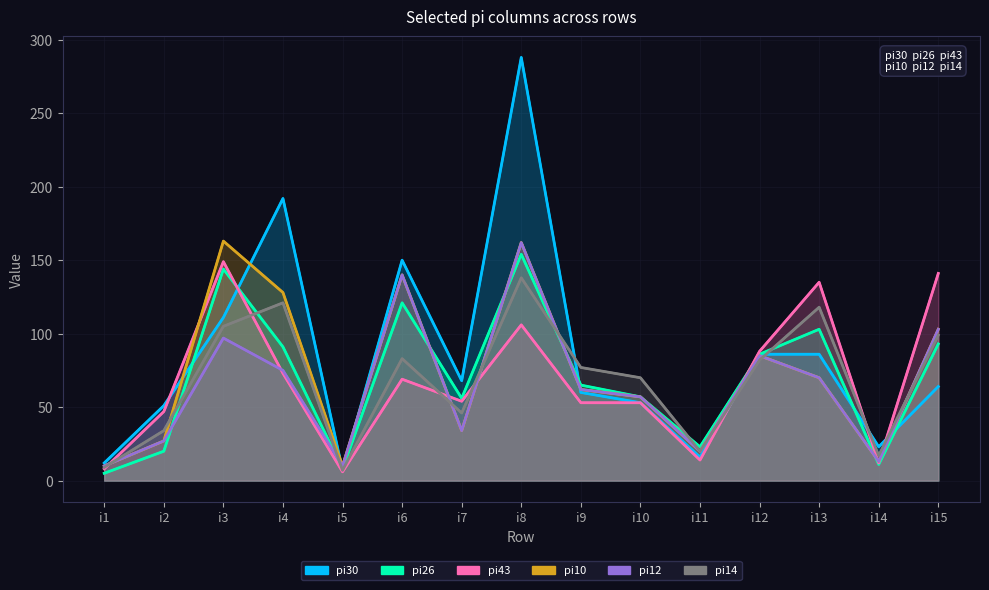

How many intersections are there between pi26 and pi30?

7